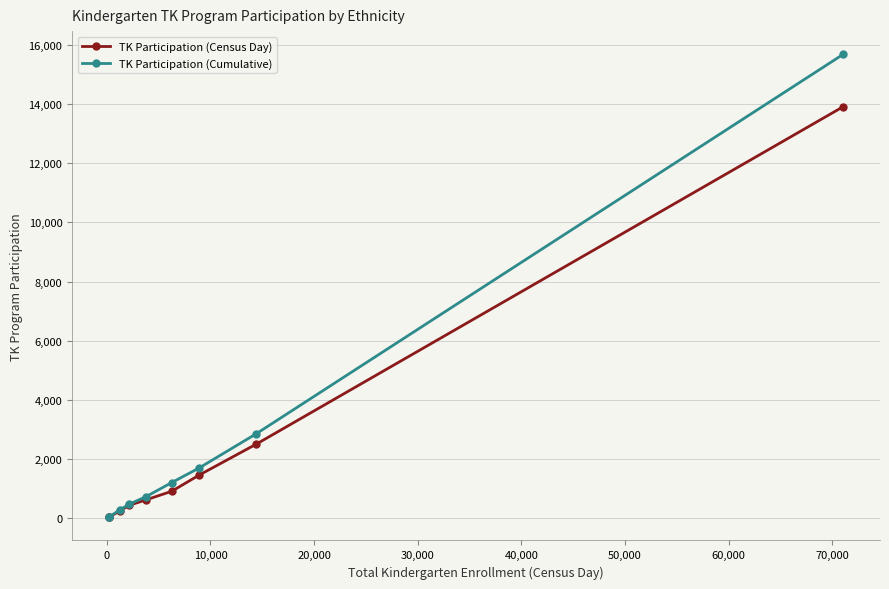

Rank the series by their average value, from highest to lowest.

TK Participation (Cumulative), TK Participation (Census Day)